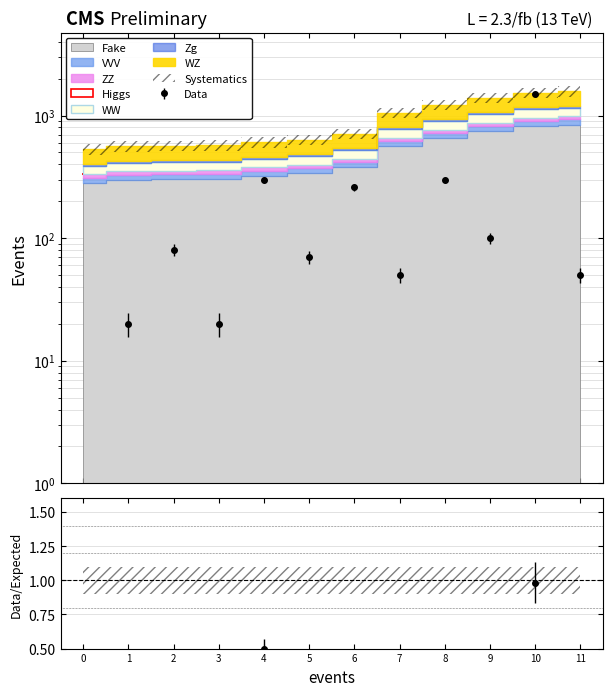

What is the sum of all values?

9810